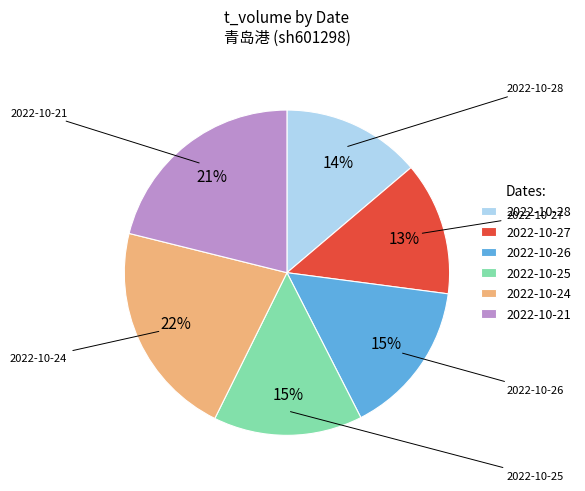

Do 2022-10-27 and 2022-10-25 together represent more than half of the pie?

No